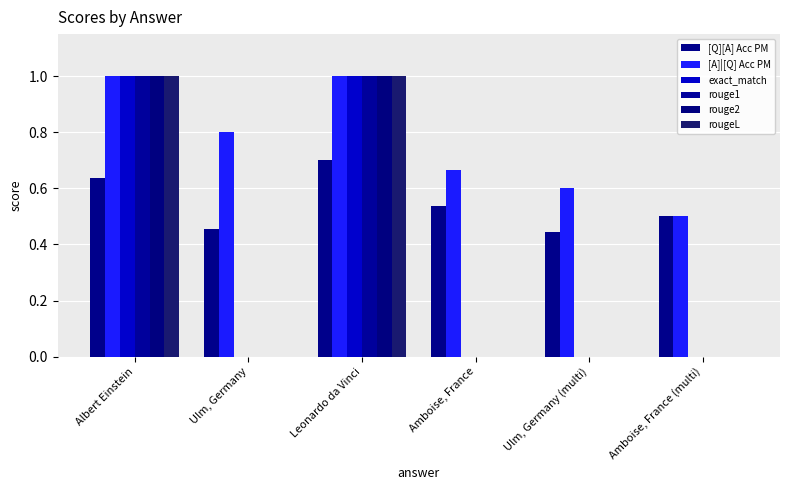

Reading left to right, extract all data points from this chart.

[Q][A] Acc PM: 0.6	0.5	0.7	0.5	0.4	0.5
[A]|[Q] Acc PM: 1.0	0.8	1.0	0.7	0.6	0.5
exact_match: 1.0	0.0	1.0	0.0	0.0	0.0
rouge1: 1.0	0.0	1.0	0.0	0.0	0.0
rouge2: 1.0	0.0	1.0	0.0	0.0	0.0
rougeL: 1.0	0.0	1.0	0.0	0.0	0.0